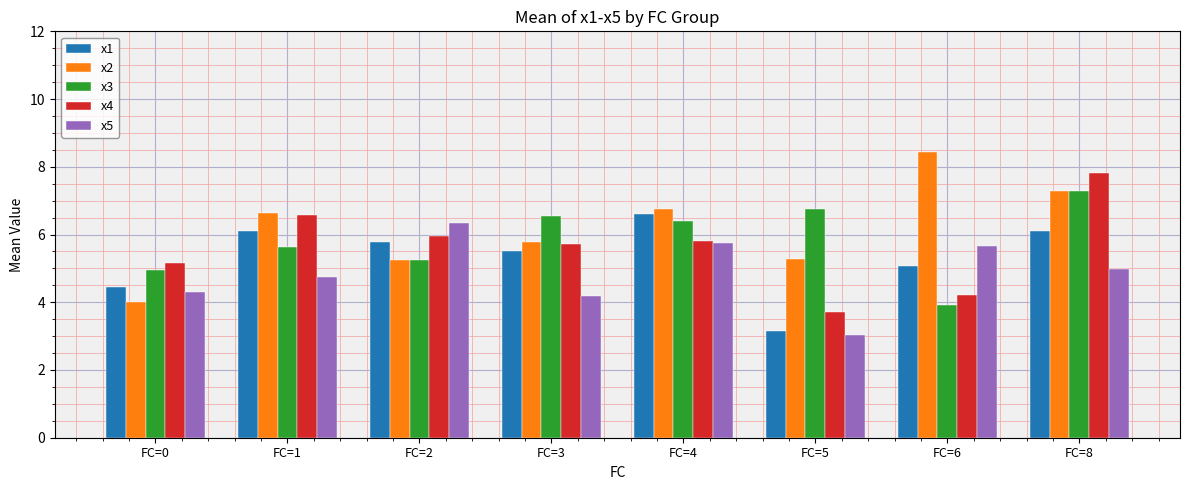

What is the value of the x5 bar at the 2nd from the left?

4.8